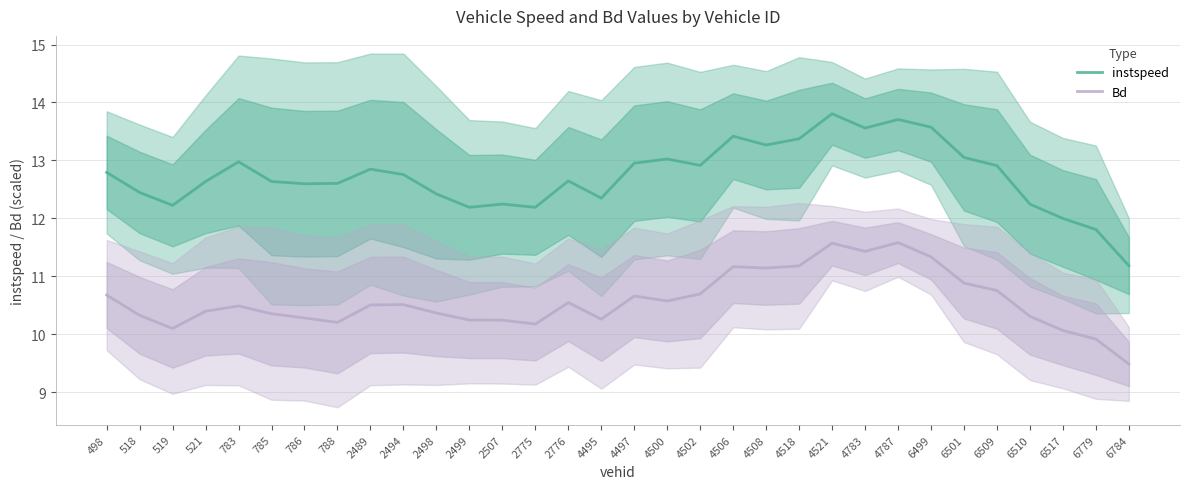

Which series has the largest total across all categories?

instspeed